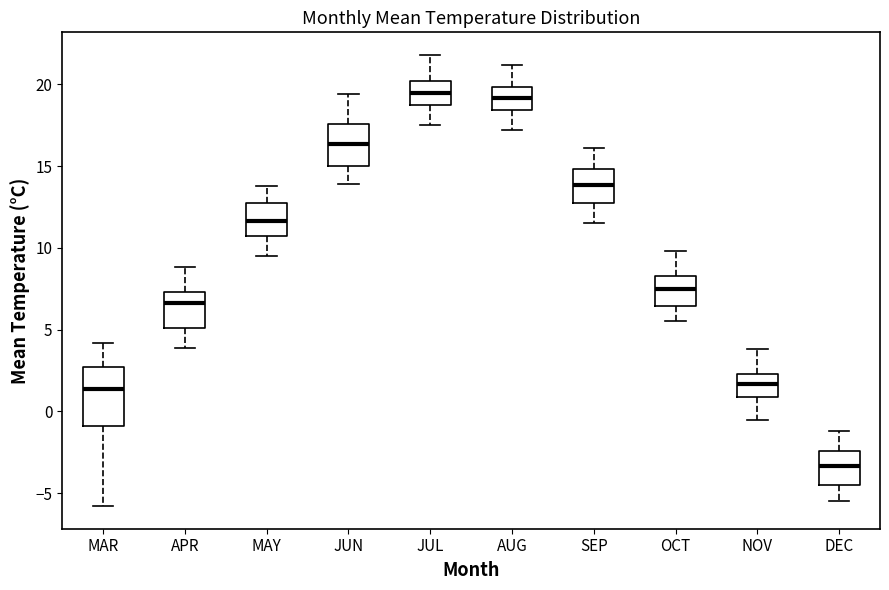

Reading left to right, read every box against the y-axis: the position of its median line, the range the box covers, and the ends of its whiskers. The values are not printed on the chart, so give them approximately, as read against the axis.

MAR: median 1.5, box -1.0 to 2.5, whiskers -6.0 to 4.0
APR: median 6.5, box 5.0 to 7.5, whiskers 4.0 to 9.0
MAY: median 11.5, box 10.5 to 12.5, whiskers 9.5 to 14.0
JUN: median 16.5, box 15.0 to 17.5, whiskers 14.0 to 19.5
JUL: median 19.5, box 19.0 to 20.0, whiskers 17.5 to 22.0
AUG: median 19.0, box 18.5 to 20.0, whiskers 17.0 to 21.0
SEP: median 14.0, box 13.0 to 15.0, whiskers 11.5 to 16.0
OCT: median 7.5, box 6.5 to 8.5, whiskers 5.5 to 10.0
NOV: median 1.5, box 1.0 to 2.5, whiskers -0.5 to 4.0
DEC: median -3.5, box -4.5 to -2.5, whiskers -5.5 to -1.0